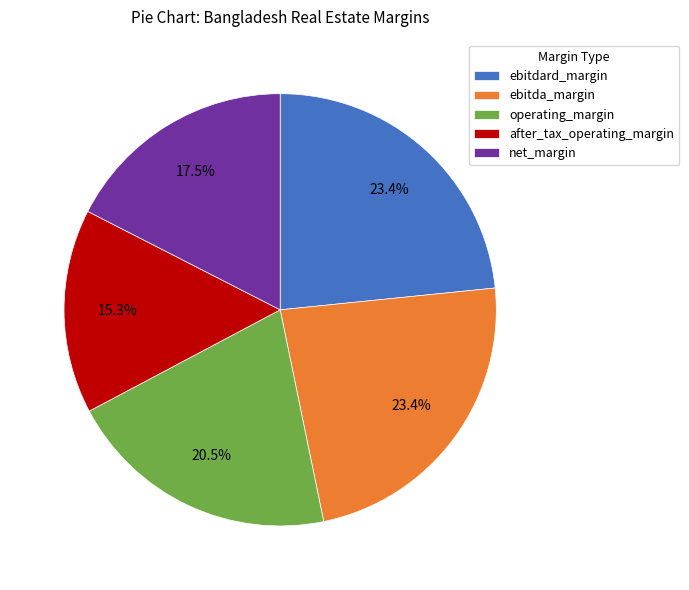

Which has a higher value, ebitdard_margin or net_margin?

ebitdard_margin